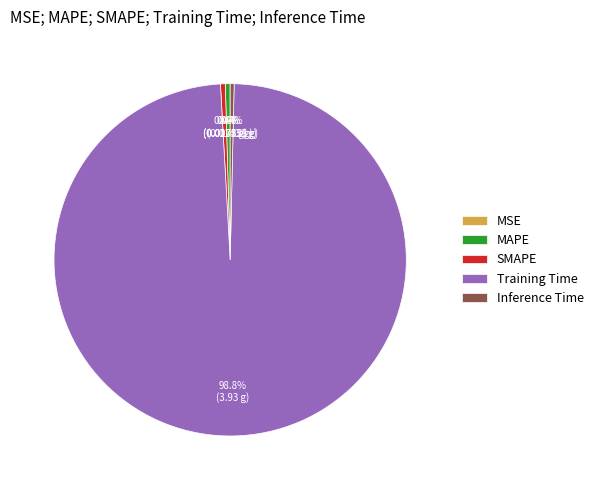

What percentage do MAPE and Training Time together represent?

99.2%